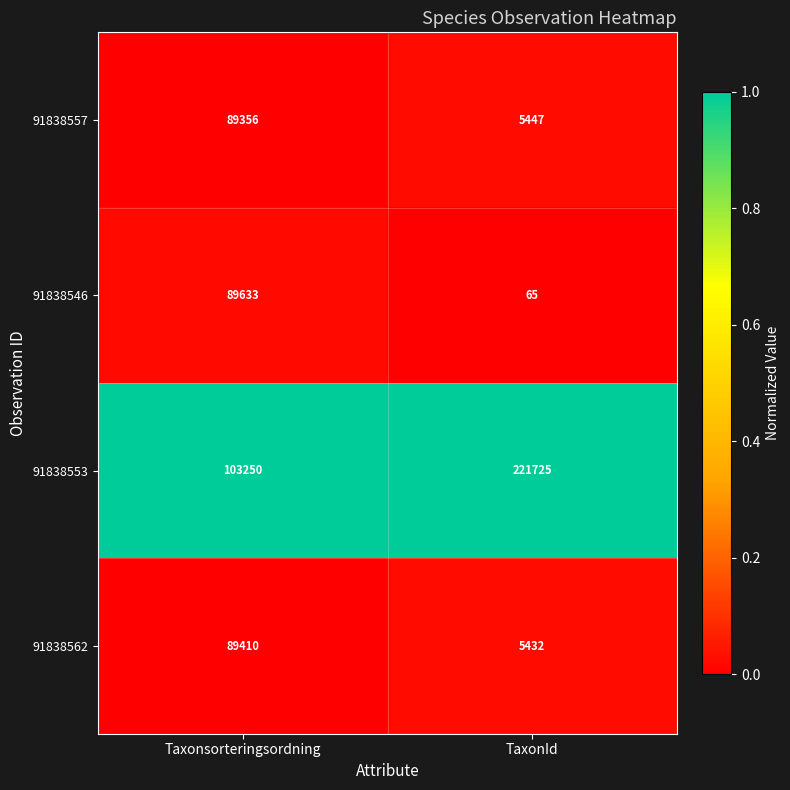

List the series in order of their peak value, highest first.

91838553, 91838546, 91838562, 91838557